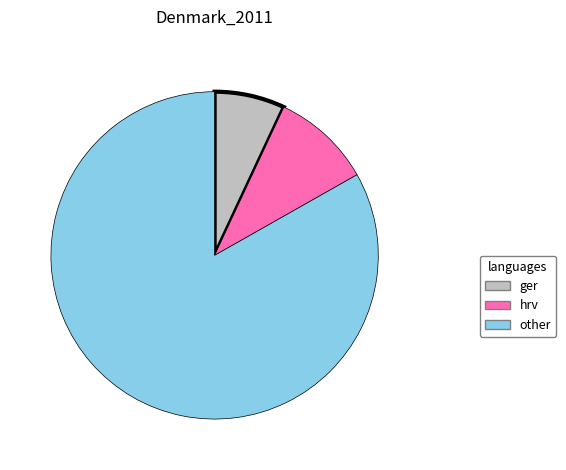

Is there a majority slice in this chart?

Yes